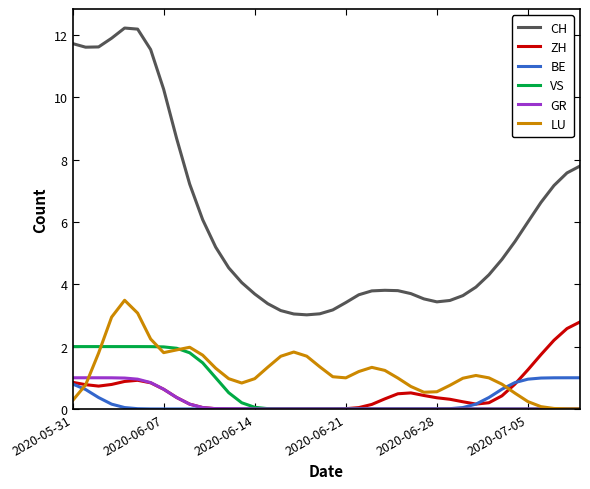

True or false: LU and CH intersect in this chart.

False